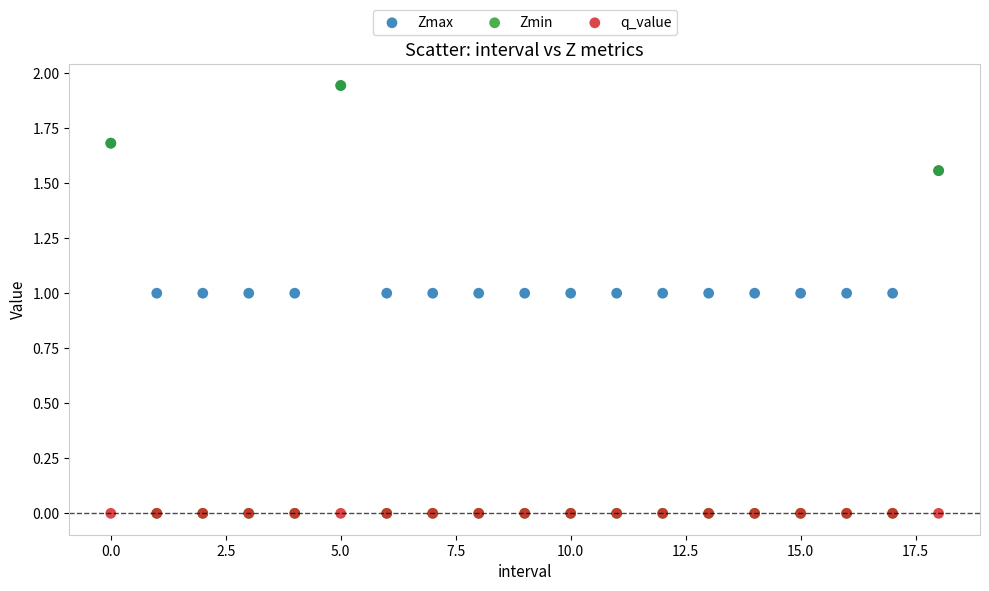

What are all the series names shown in the legend?

Zmax, Zmin, q_value